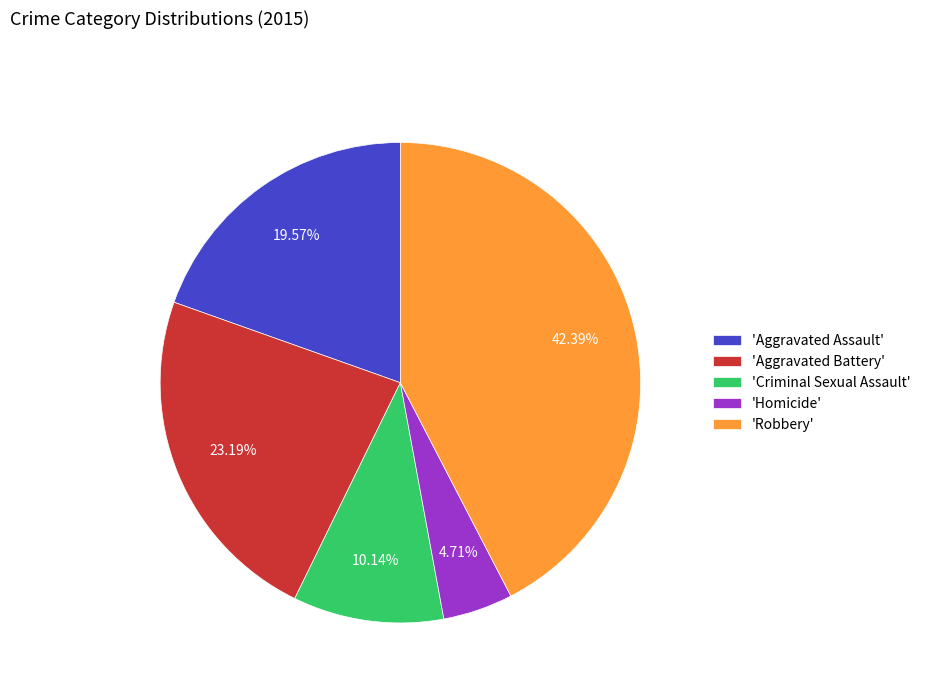

Which category has the smallest portion of the pie?

'Homicide'